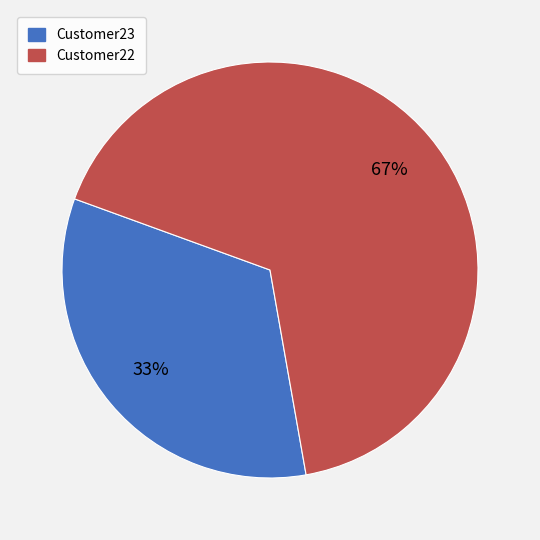

To the nearest percent, what is the average slice percentage?

50%